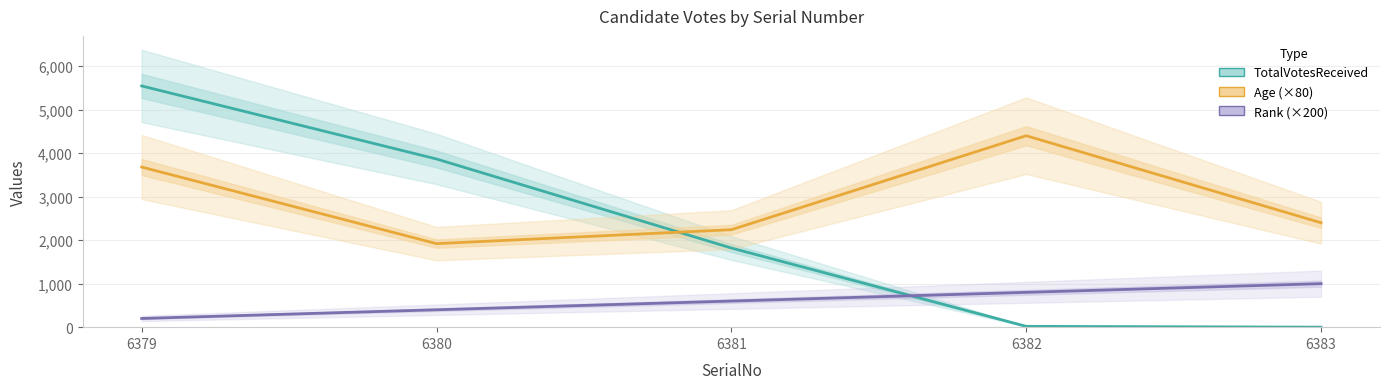

Which series changed the most between 6380 and 6381?

TotalVotesReceived